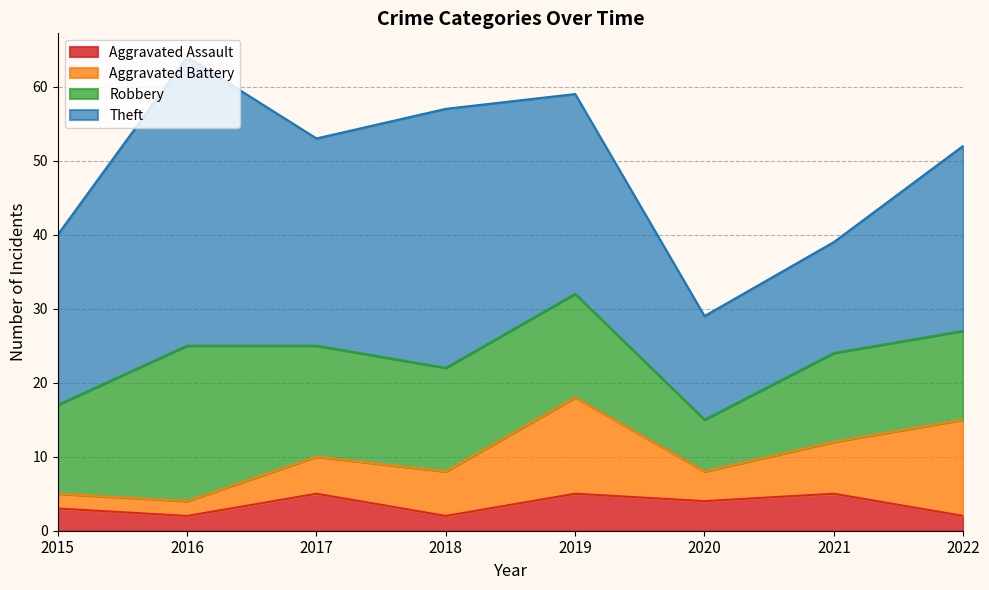

How many distinct data groups are displayed?

4